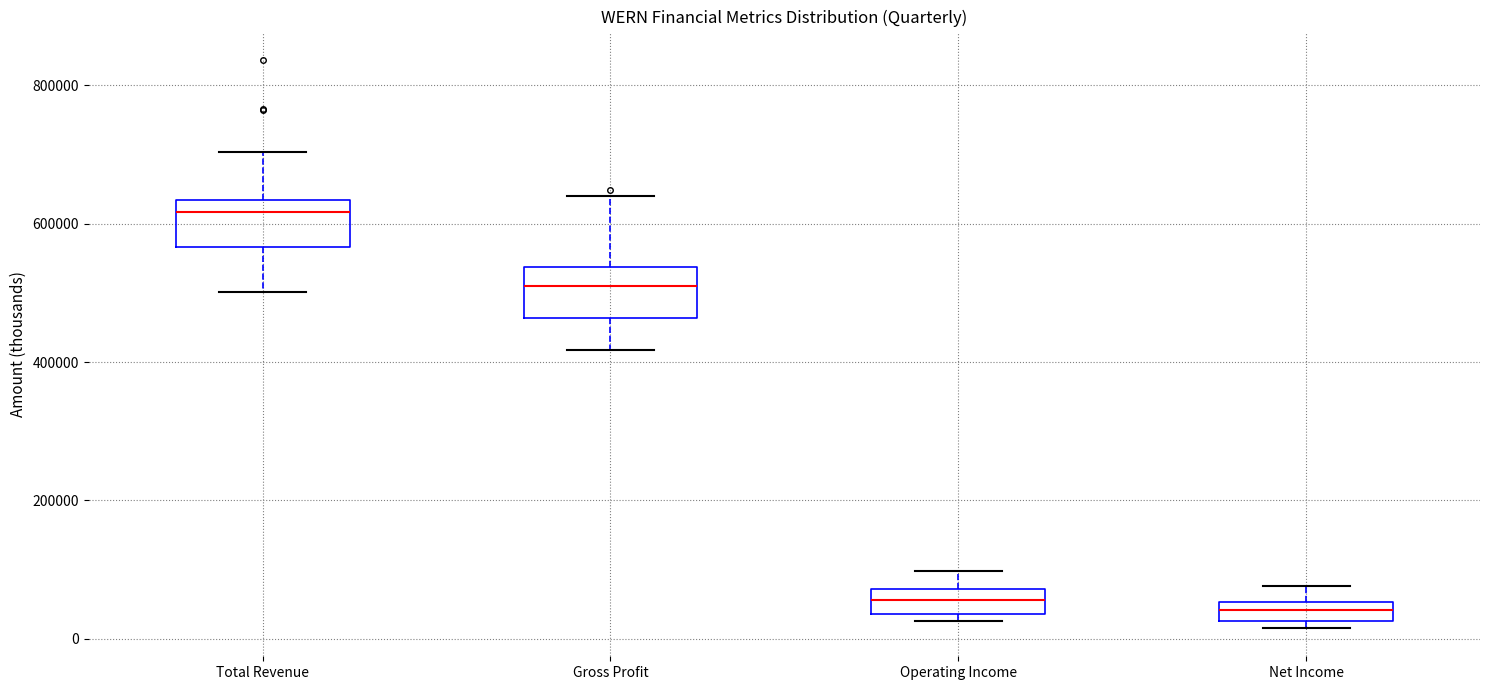

Where does the upper whisker of the box for Net Income end on the y-axis? The values are not printed on the chart, so give them approximately, as read against the axis.

80000